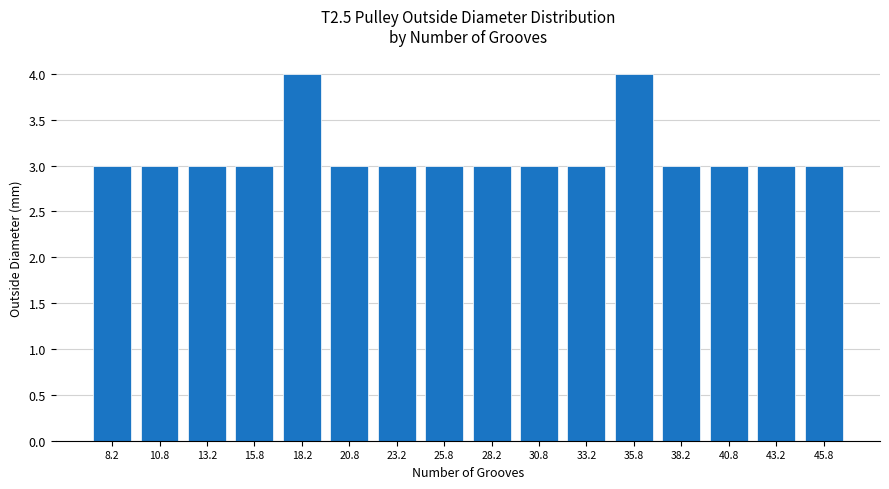

Reading left to right, extract all data points from this chart.

3	3	3	3	4	3	3	3	3	3	3	4	3	3	3	3